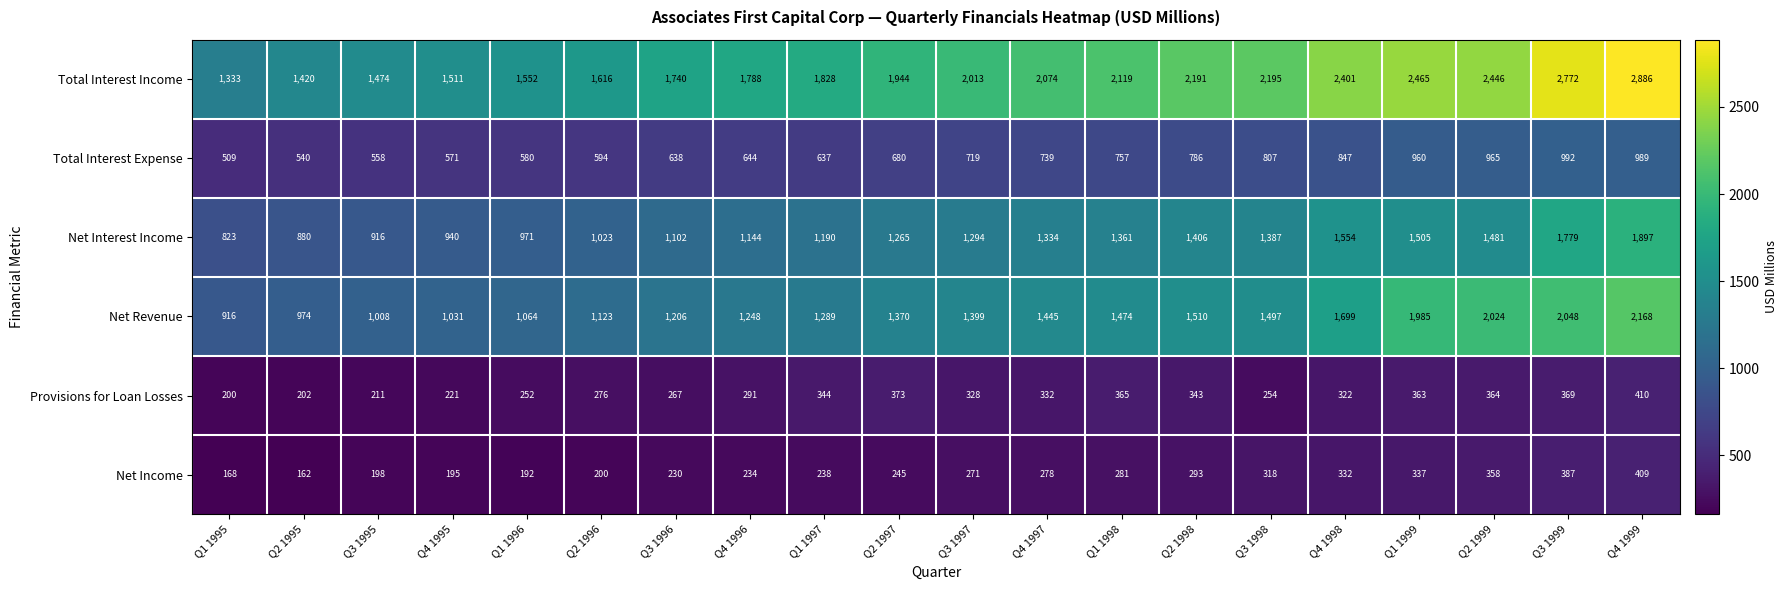

What is the sum of all Total Interest Income values?

39768